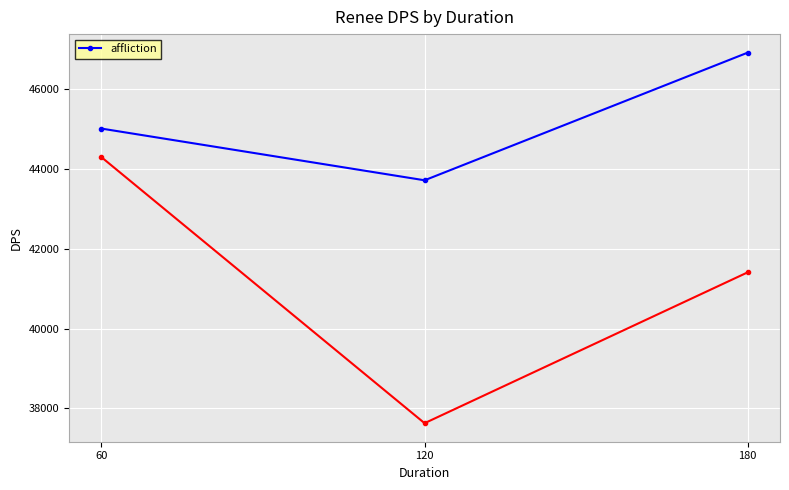

What is the lowest value of the affliction series?

43711